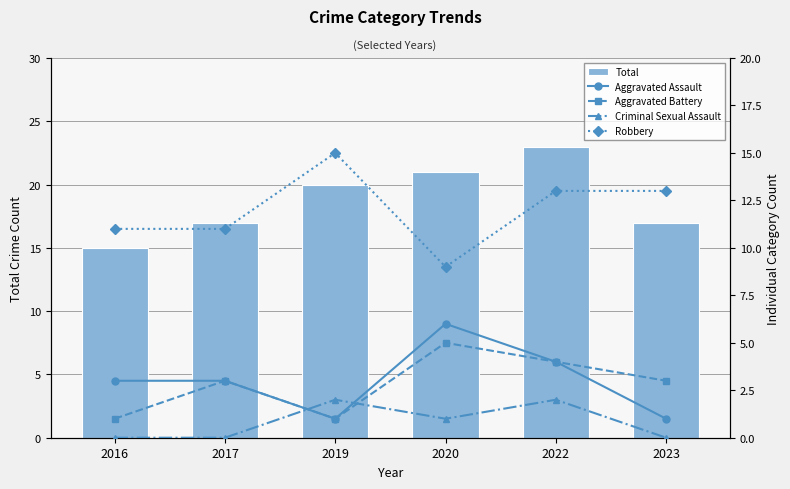

Which series has the largest total across all categories?

Total